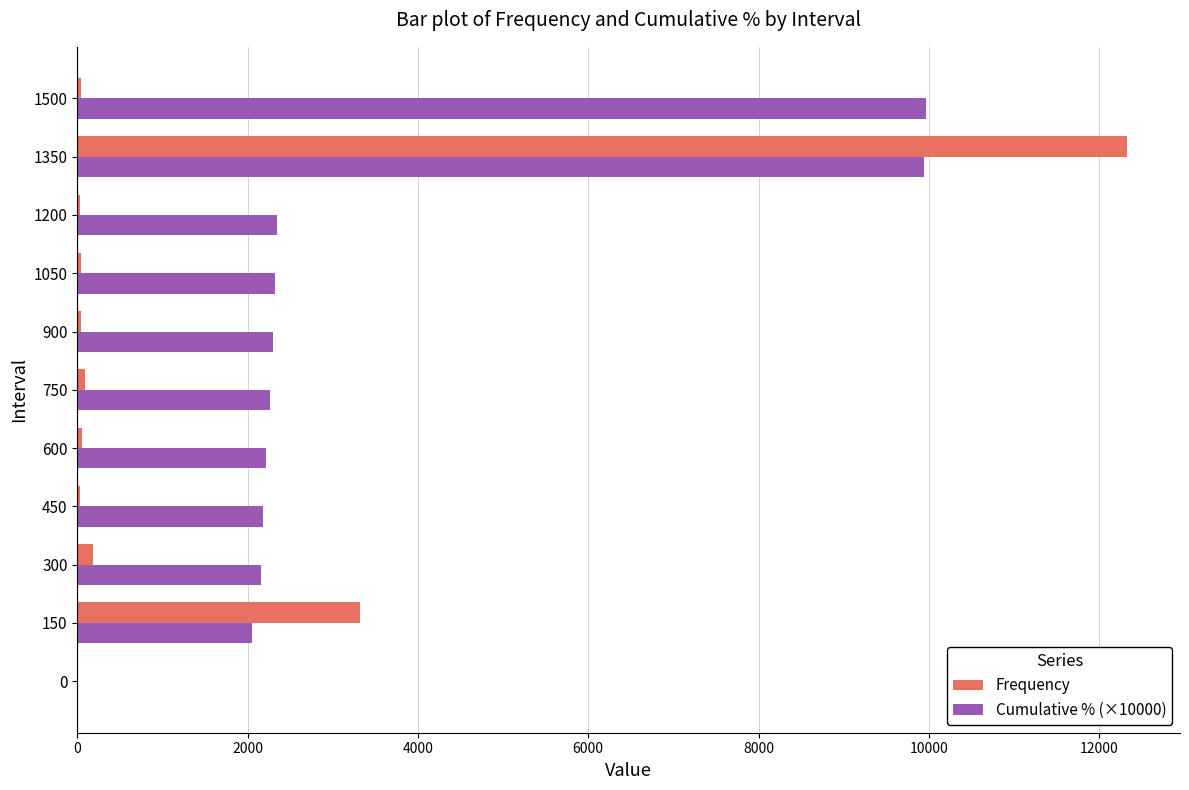

Between 1350 and 1500, which series saw the biggest shift?

Frequency